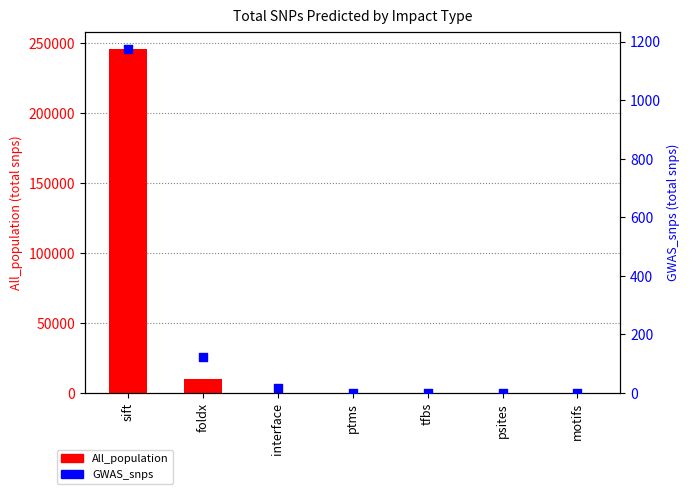

At how many categories does at least one series exceed 63389?

1